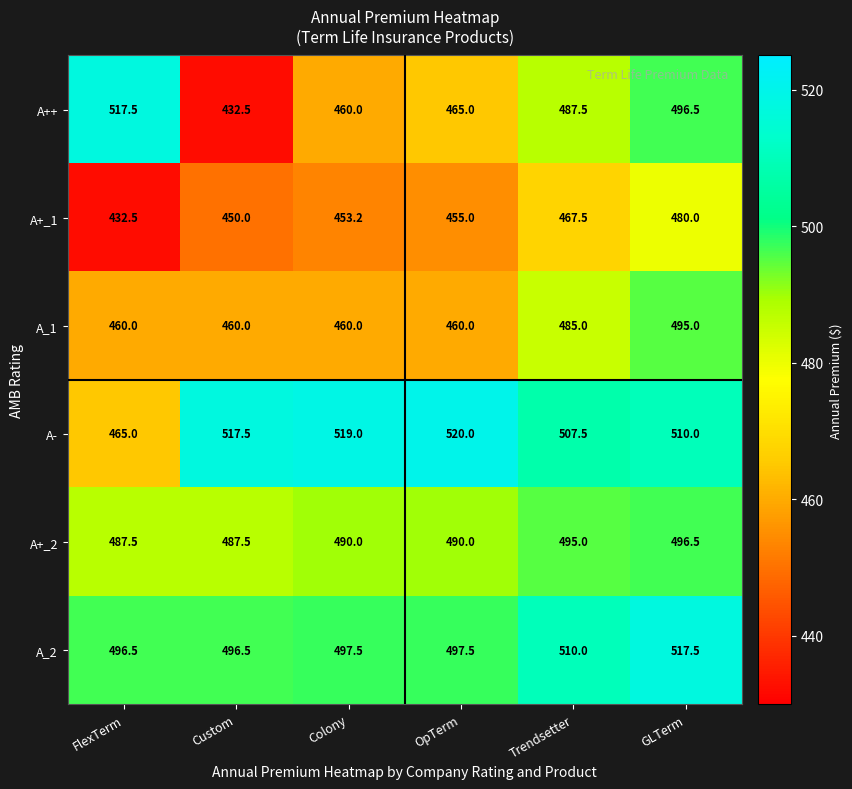

Which category has the lowest value in the A++ series?

Custom